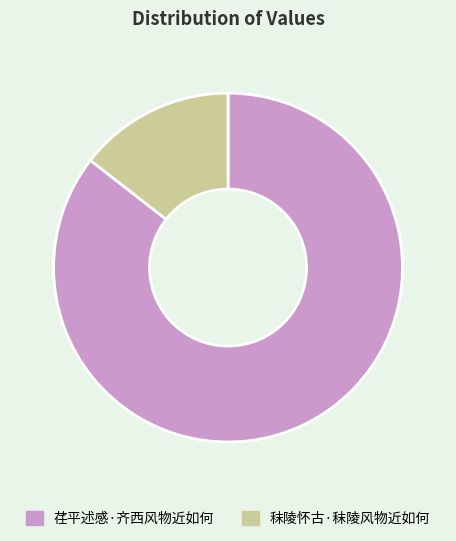

True or false: 秣陵怀古·秣陵风物近如何 accounts for 14% of the total.

True